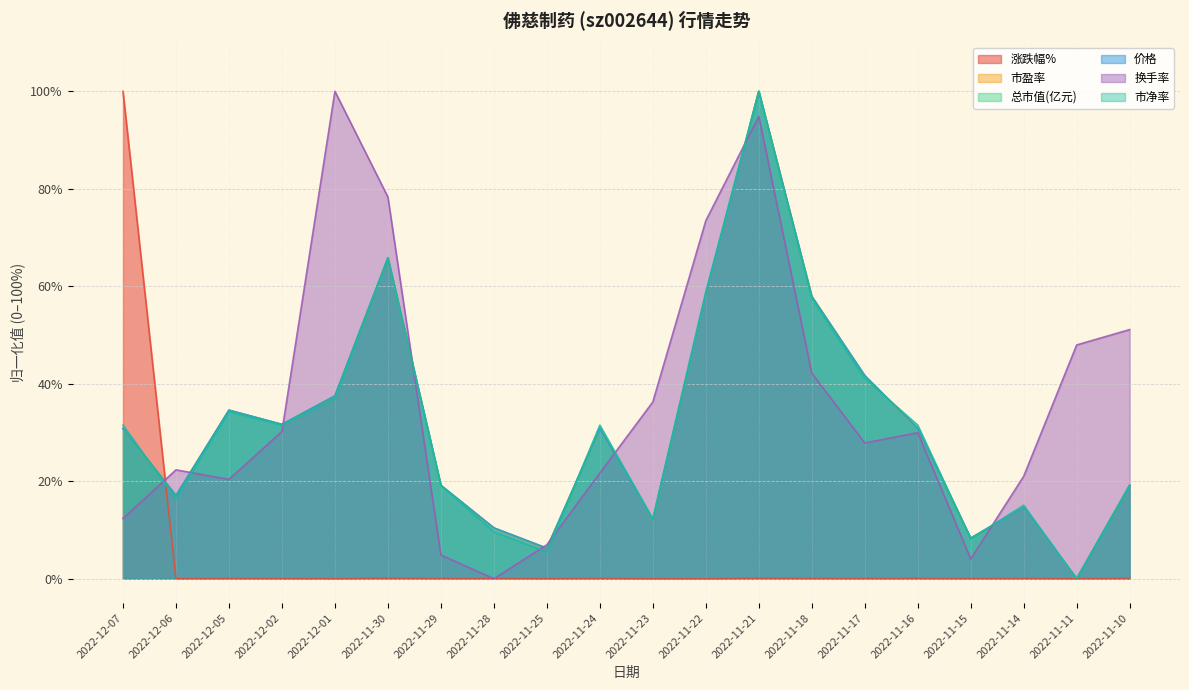

What is the label of the 6th point from the right?

2022-11-17